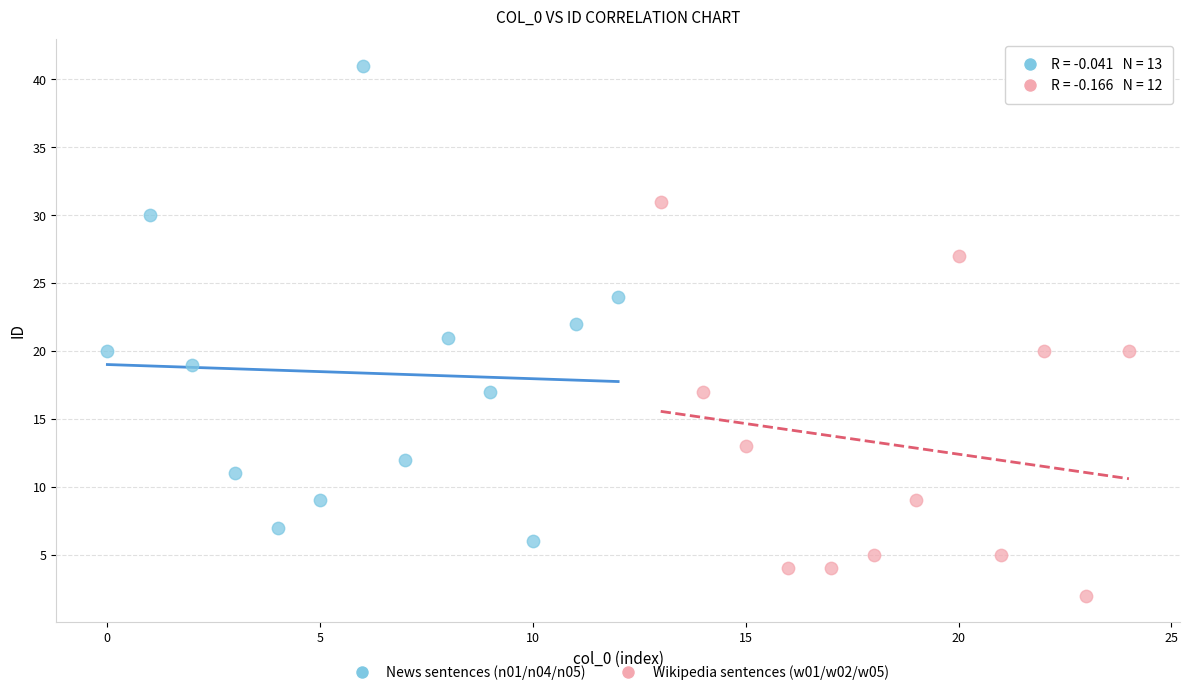

Which series reaches the maximum Y coordinate?

News sentences (n01/n04/n05)